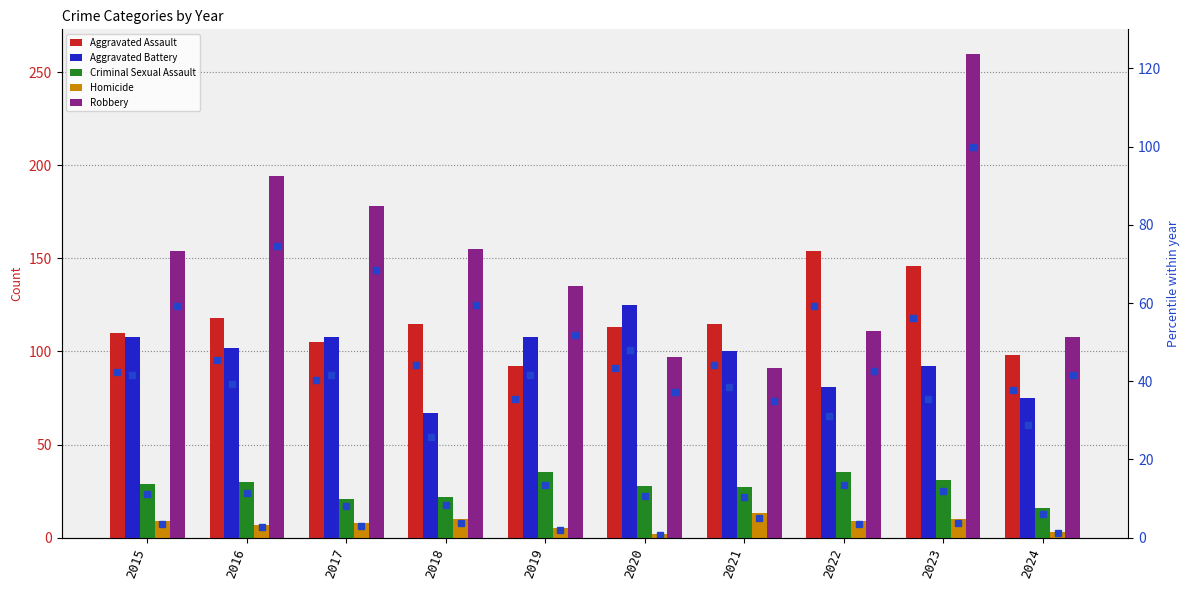

At which label is Homicide closest to 7?

2016